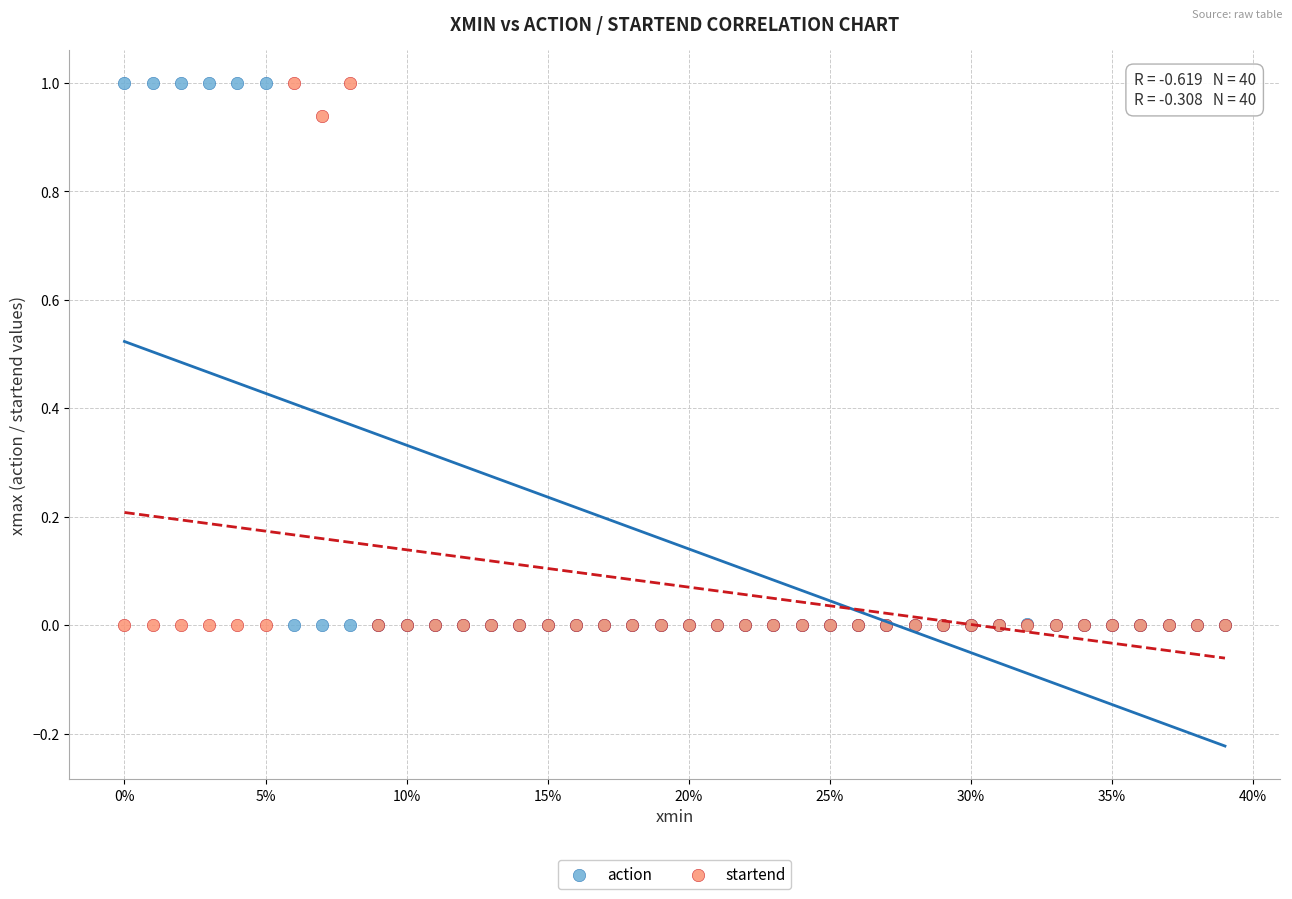

What are all the series names shown in the legend?

action, startend